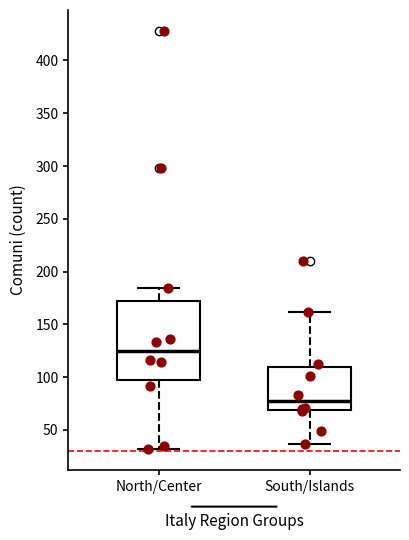

Which box has the lowest median line?

South/Islands